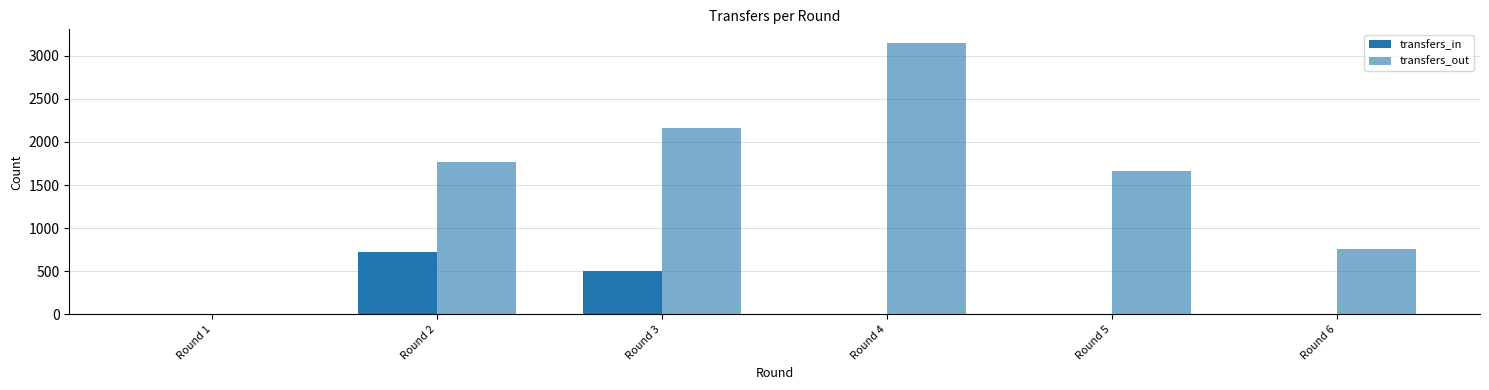

What is the value of the transfers_out bar at the 3rd from the left?

2162